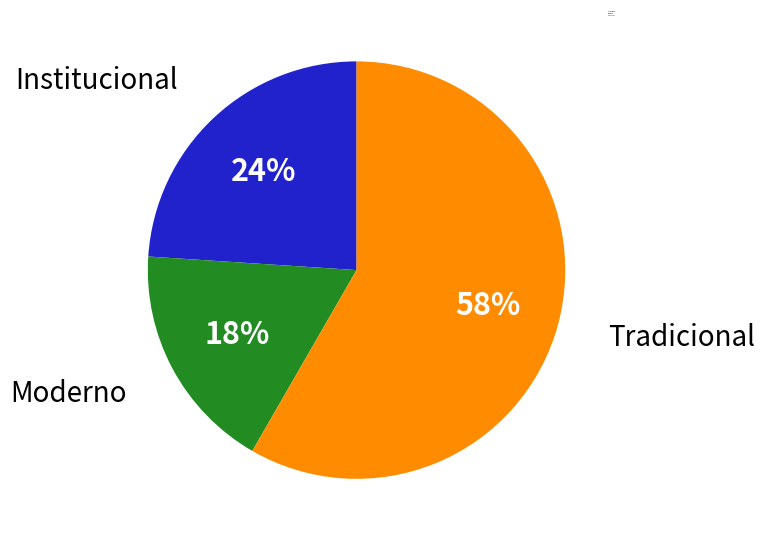

Does Tradicional account for over 50% of the chart?

Yes